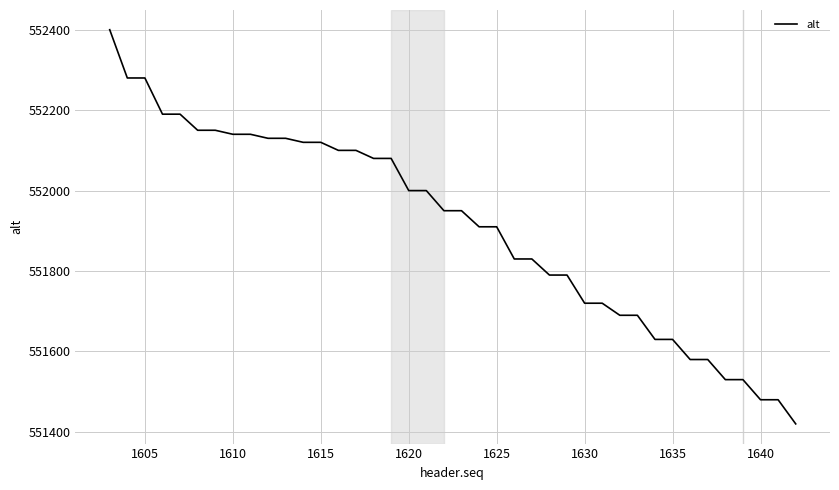

What is the difference between the maximum and second lowest values?

920